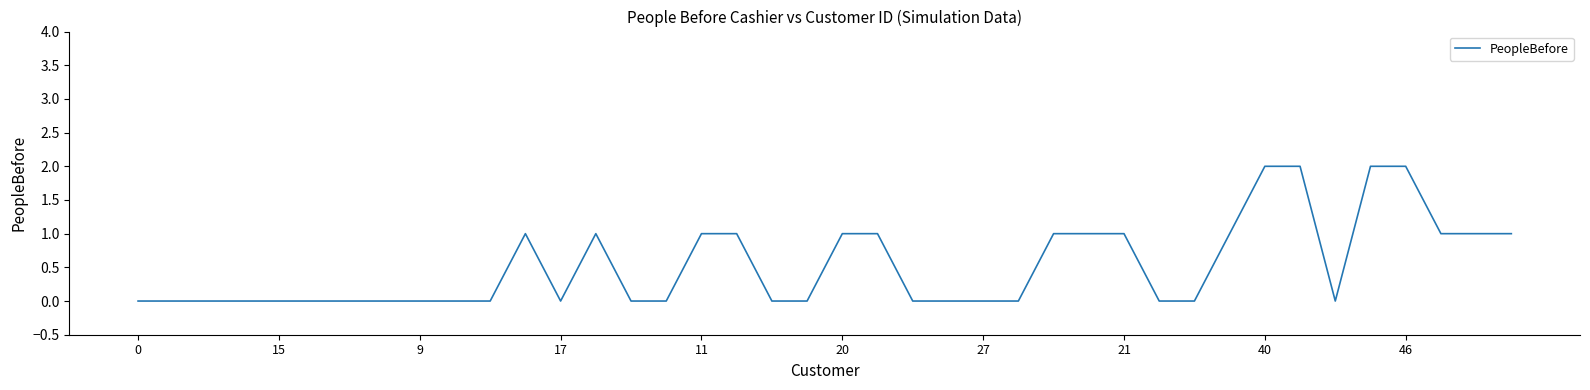

How many lines are shown in the chart?

1